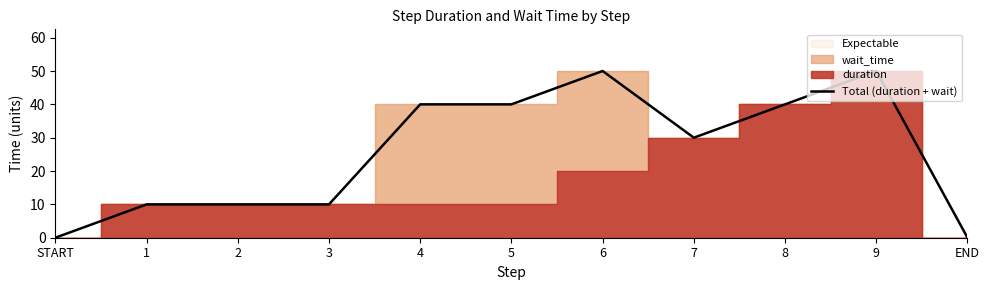

Is it true that Total (duration + wait) equals 75 at 6?

False